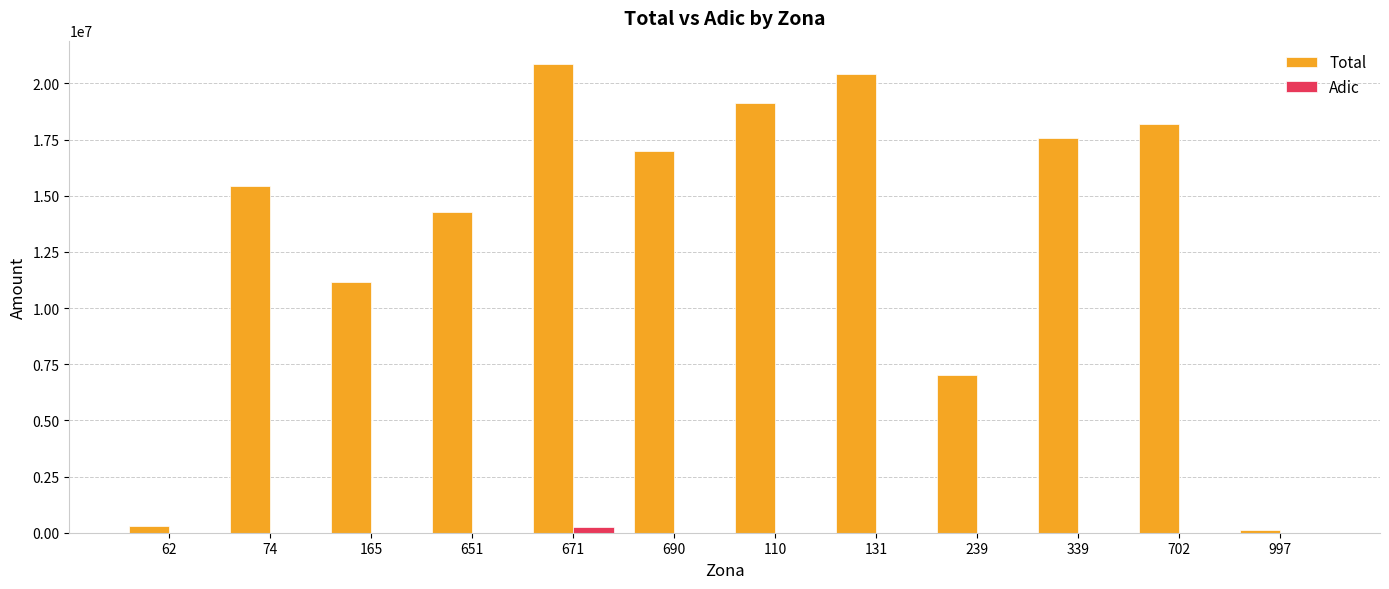

At which category is the sum across all series the highest?

671